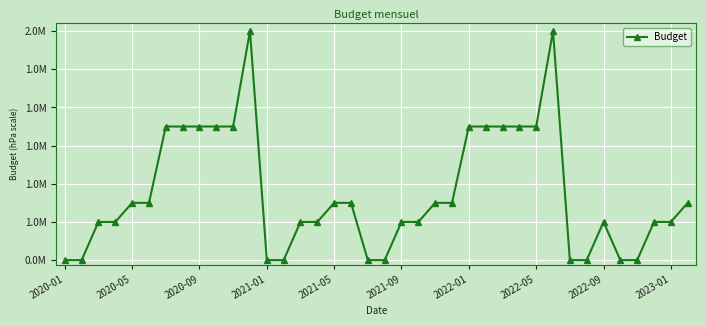

What is the sum of all values?

43700000